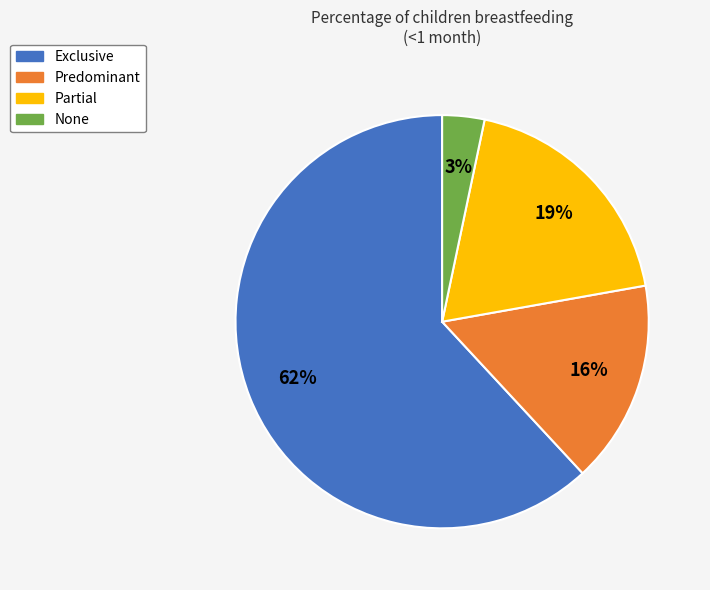

Do None and Partial together represent more than half of the pie?

No